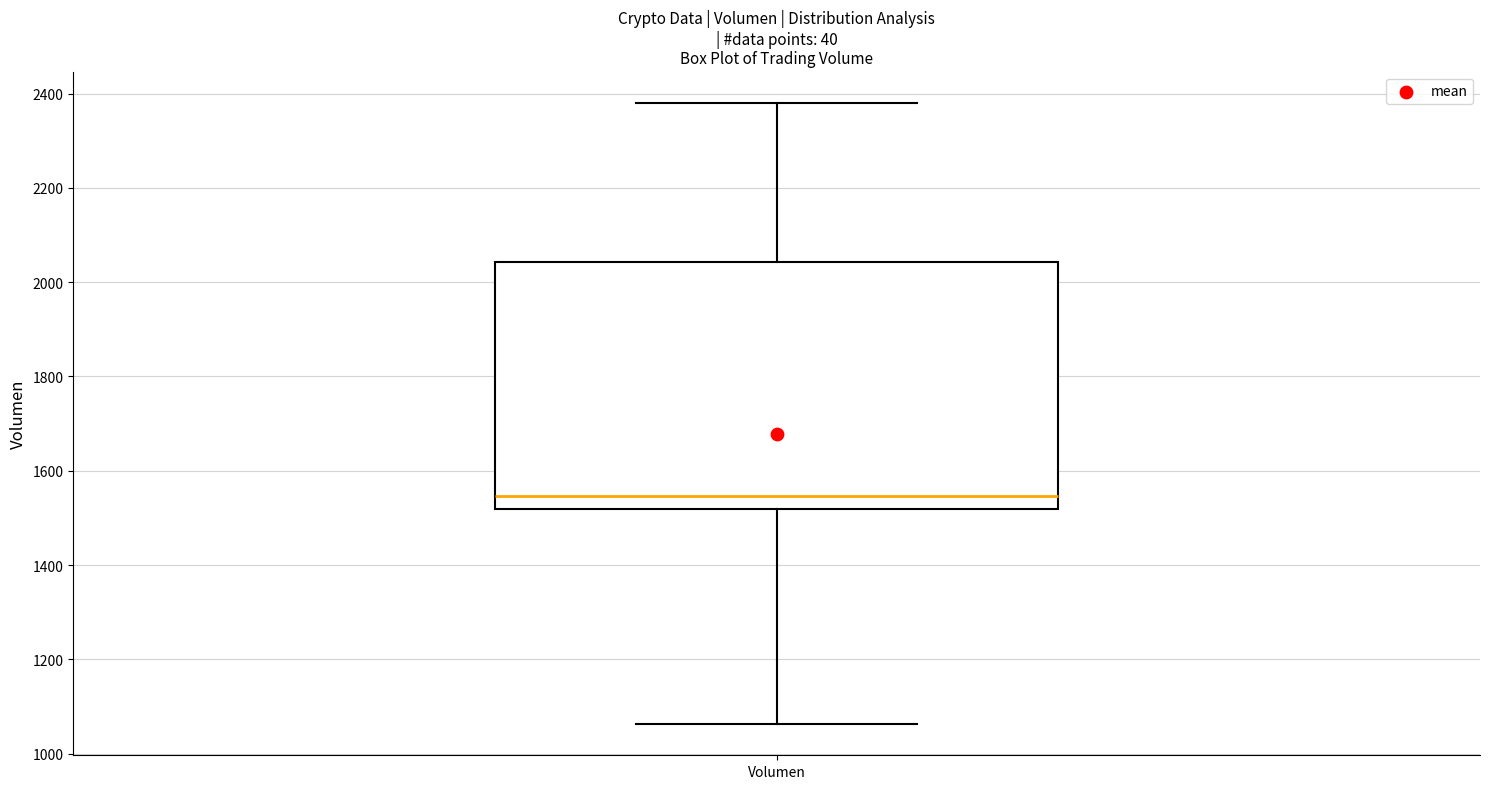

Where is the upper edge of the box for Volumen on the y-axis? The values are not printed on the chart, so give them approximately, as read against the axis.

2040